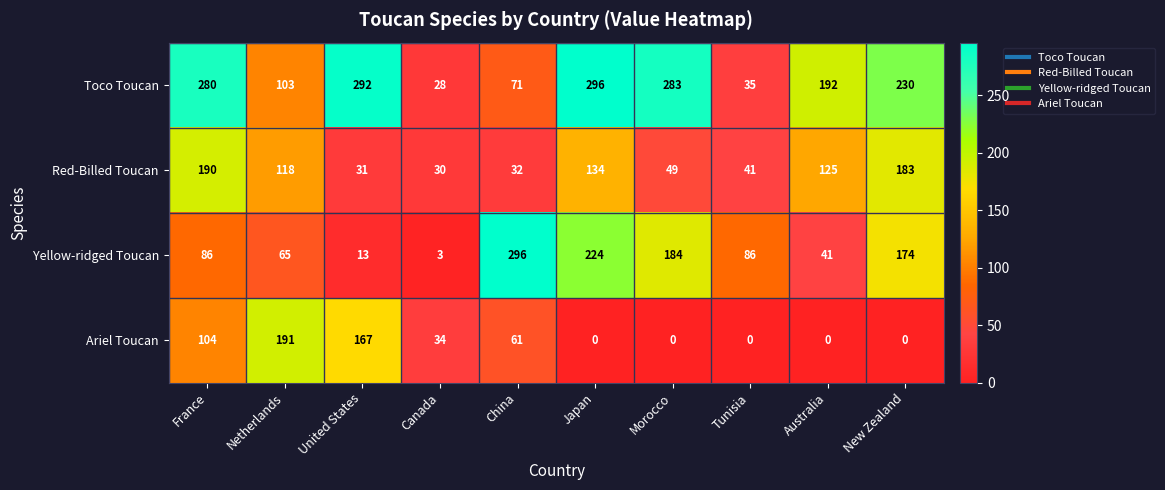

Rank the series at Netherlands from lowest to highest value.

Yellow-ridged Toucan, Toco Toucan, Red-Billed Toucan, Ariel Toucan